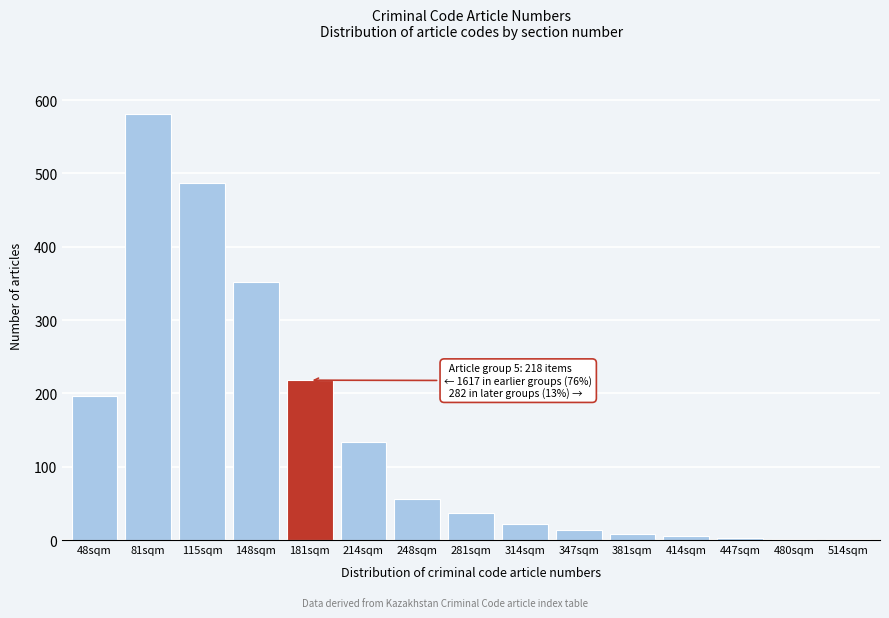

At which category does the chart reach its peak across all series?

81sqm